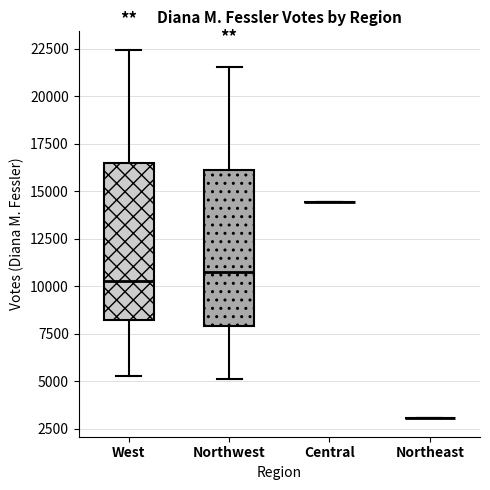

Reading left to right, read every box against the y-axis: the position of its median line, the range the box covers, and the ends of its whiskers. The values are not printed on the chart, so give them approximately, as read against the axis.

West: median 10500, box 8000 to 16500, whiskers 5500 to 22500
Northwest: median 10500, box 8000 to 16000, whiskers 5000 to 21500
Central: box collapsed to a line at 14500, whiskers 14500 to 14500
Northeast: box collapsed to a line at 3000, whiskers 3000 to 3000